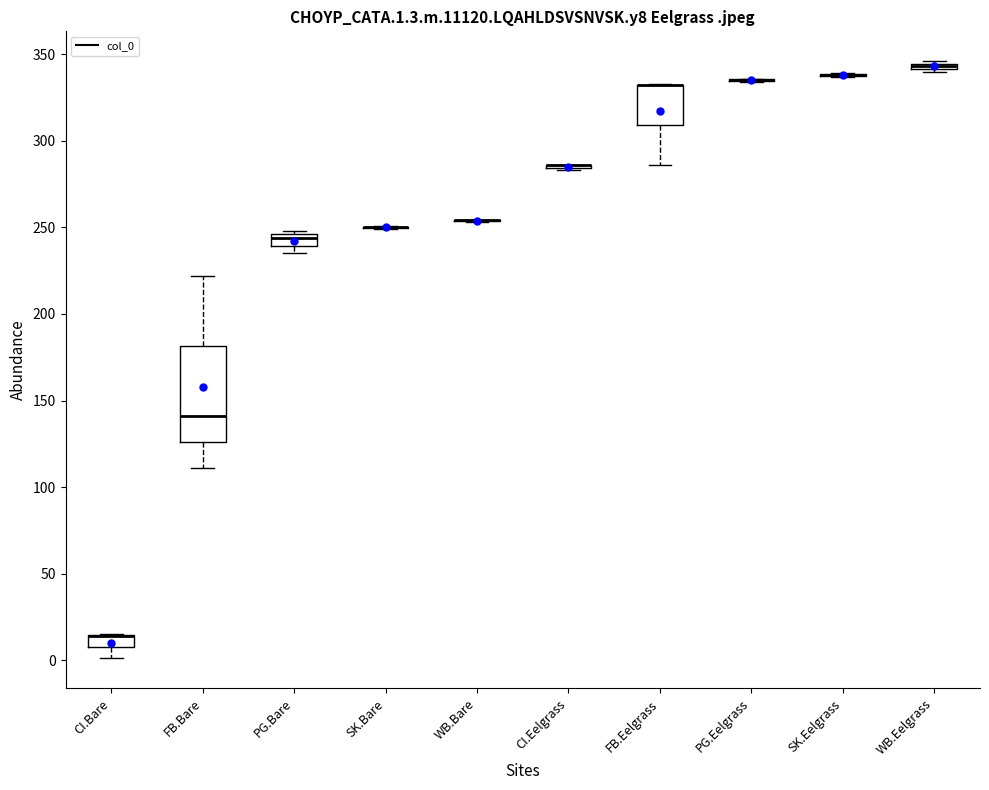

Comparing the boxes themselves (not the whiskers), which one is the tallest?

FB.Bare